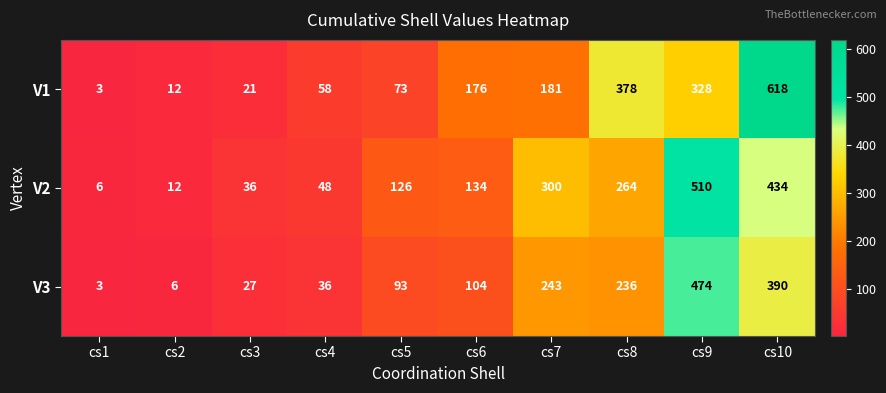

List the series in order of their peak value, lowest first.

V3, V2, V1